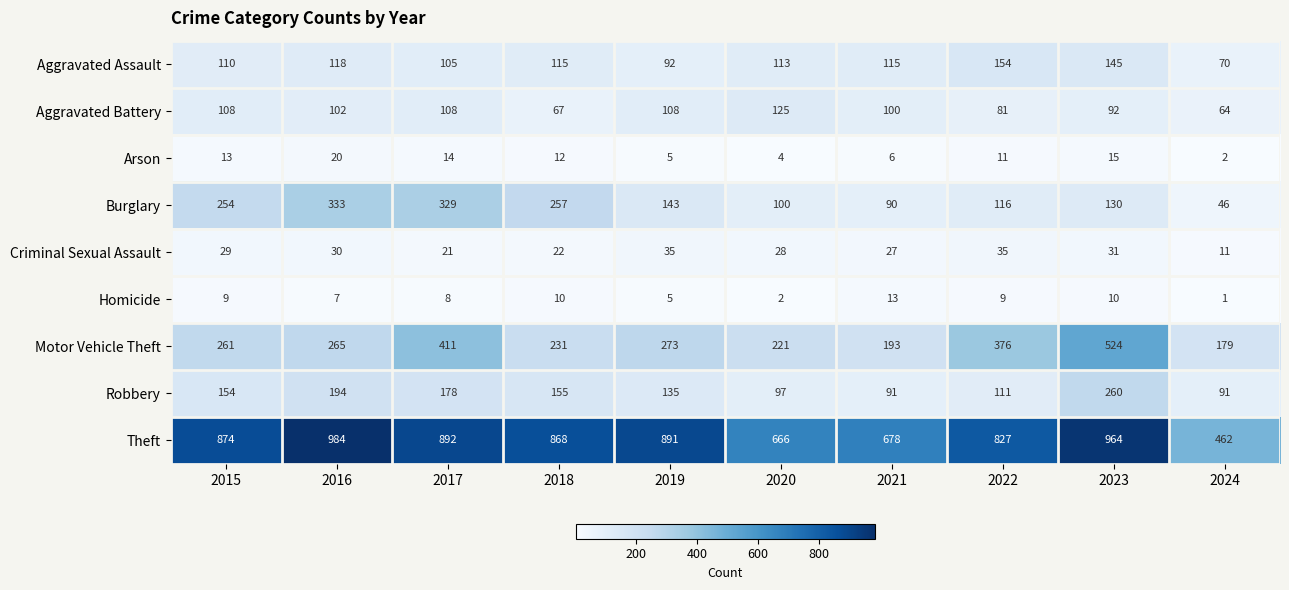

Read the Robbery value at 2021.

91